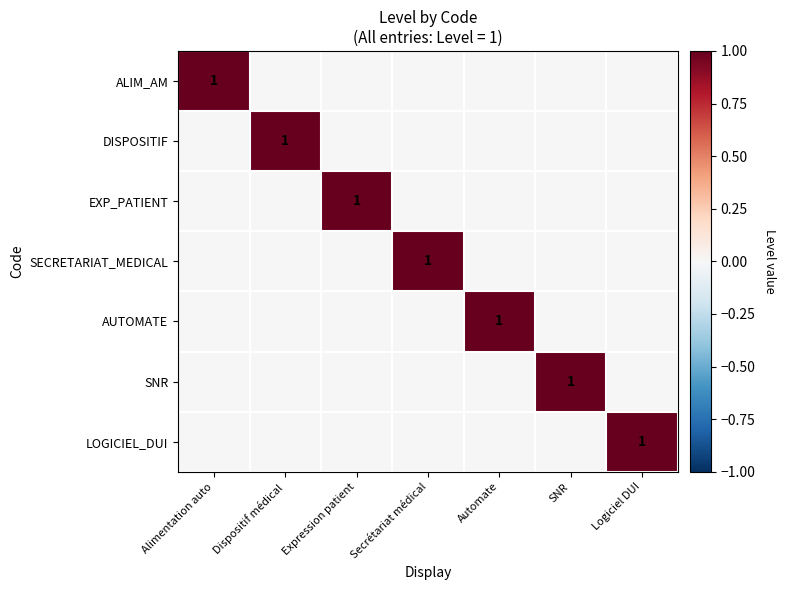

The value of SECRETARIAT_MEDICAL at Secrétariat médical is 1. True or false?

True